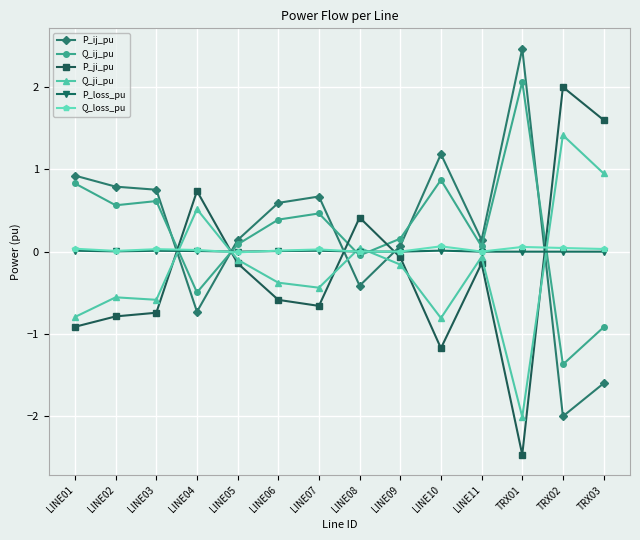

What is the lowest value of the P_ji_pu series?

-2.5